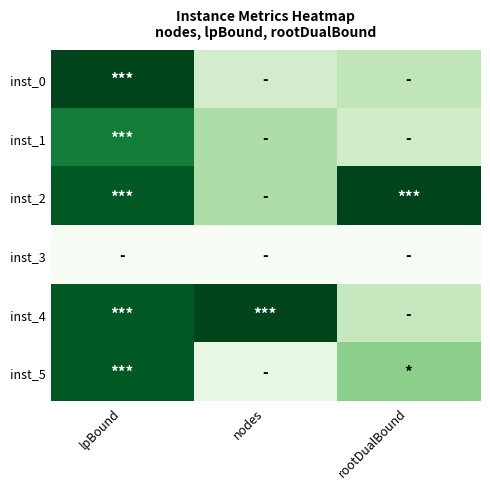

At which category is the sum across all series the highest?

lpBound